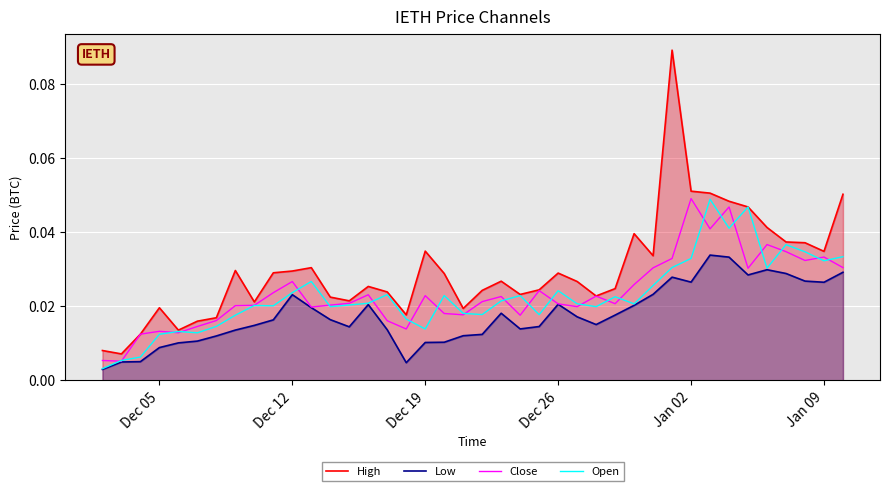

Reading right to left, extract all data points from this chart.

High: 0.1	0.0	0.0	0.0	0.0	0.0	0.0	0.1	0.1	0.1	0.0	0.0	0.0	0.0	0.0	0.0	0.0	0.0	0.0	0.0	0.0	0.0	0.0	0.0	0.0	0.0	0.0	0.0	0.0	0.0	0.0	0.0	0.0	0.0	0.0	0.0	0.0	0.0	0.0	0.0
Low: 0.0	0.0	0.0	0.0	0.0	0.0	0.0	0.0	0.0	0.0	0.0	0.0	0.0	0.0	0.0	0.0	0.0	0.0	0.0	0.0	0.0	0.0	0.0	0.0	0.0	0.0	0.0	0.0	0.0	0.0	0.0	0.0	0.0	0.0	0.0	0.0	0.0	0.0	0.0	0.0
Close: 0.0	0.0	0.0	0.0	0.0	0.0	0.0	0.0	0.0	0.0	0.0	0.0	0.0	0.0	0.0	0.0	0.0	0.0	0.0	0.0	0.0	0.0	0.0	0.0	0.0	0.0	0.0	0.0	0.0	0.0	0.0	0.0	0.0	0.0	0.0	0.0	0.0	0.0	0.0	0.0
Open: 0.0	0.0	0.0	0.0	0.0	0.0	0.0	0.0	0.0	0.0	0.0	0.0	0.0	0.0	0.0	0.0	0.0	0.0	0.0	0.0	0.0	0.0	0.0	0.0	0.0	0.0	0.0	0.0	0.0	0.0	0.0	0.0	0.0	0.0	0.0	0.0	0.0	0.0	0.0	0.0